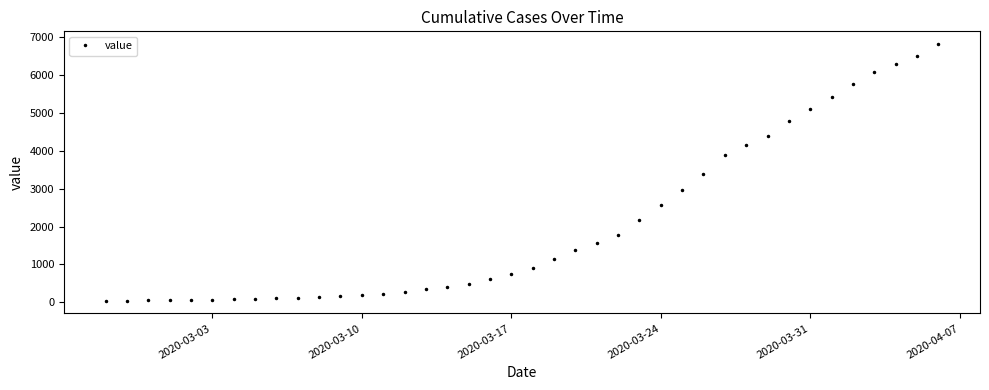

What is the difference between the maximum and second lowest values?

6777